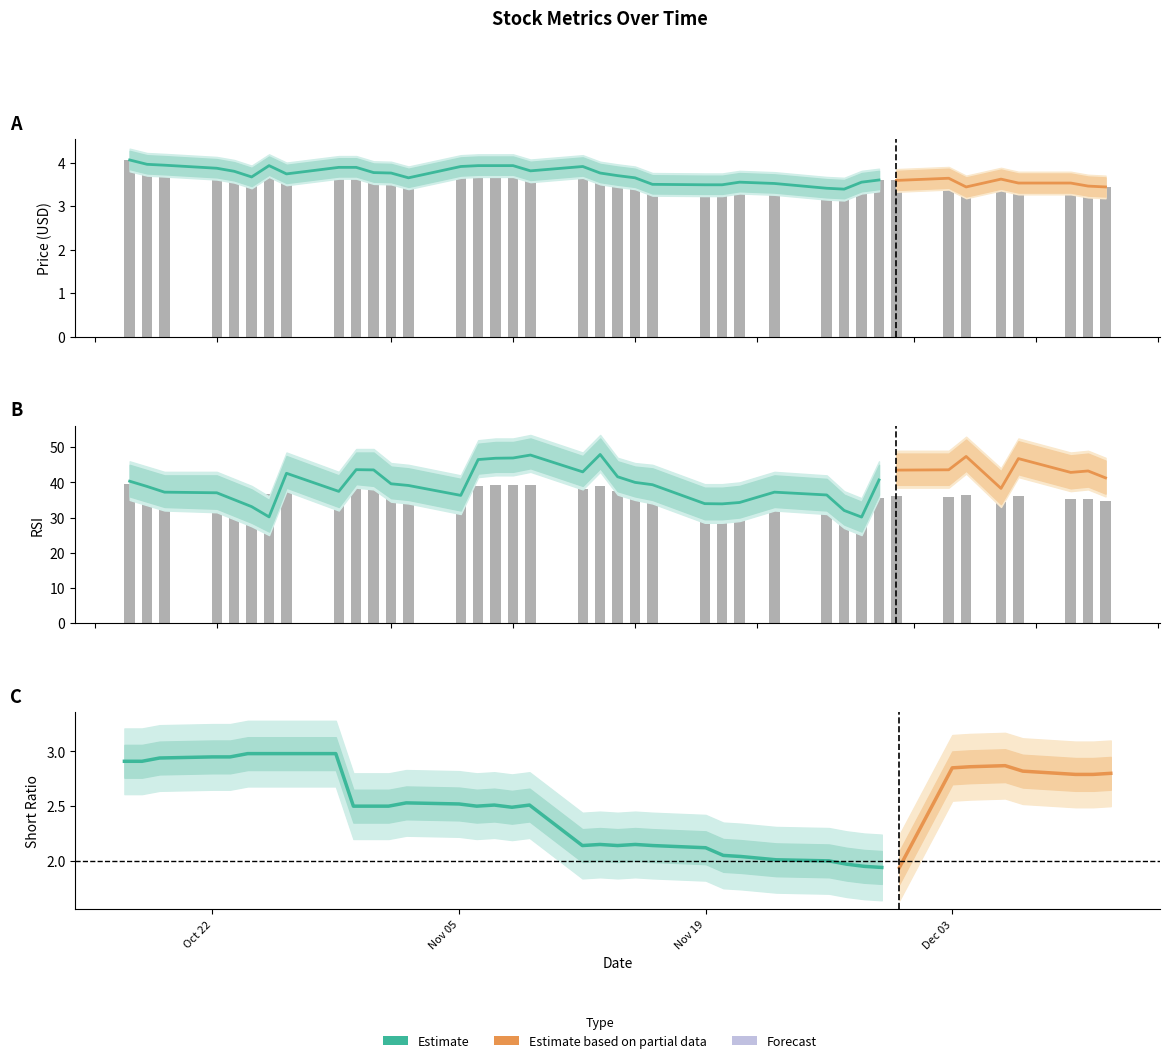

Is the value of price at 2018-12-10 greater than the value of prev_close at 2018-11-13?

No